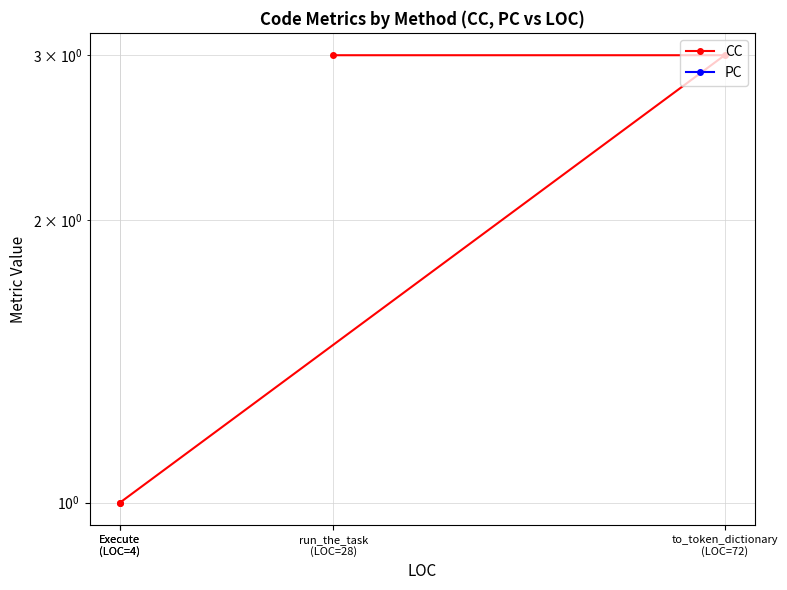

Does the chart display data point markers on the line(s)?

Yes